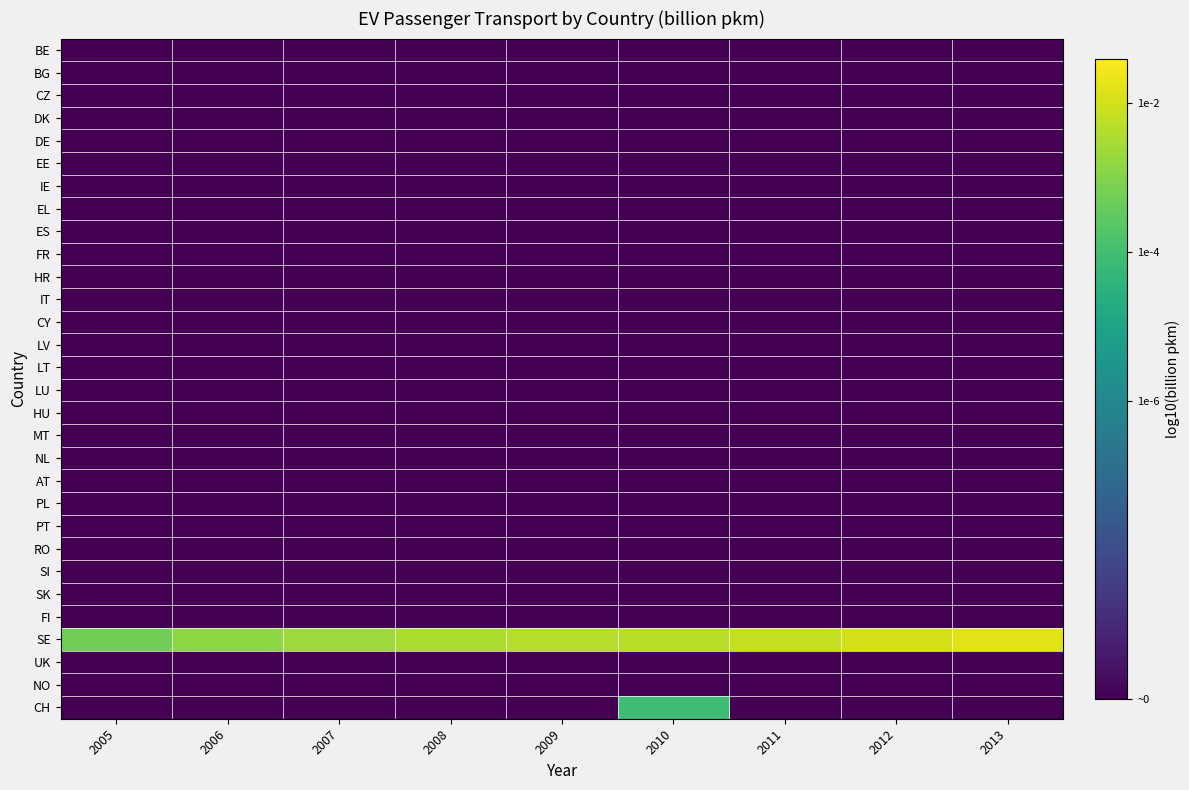

Reading right to left, what are all the values shown in this chart?

BE: 2013=-10.0	2012=-10.0	2011=-10.0	2010=-10.0	2009=-10.0	2008=-10.0	2007=-10.0	2006=-10.0	2005=-10.0
BG: 2013=-10.0	2012=-10.0	2011=-10.0	2010=-10.0	2009=-10.0	2008=-10.0	2007=-10.0	2006=-10.0	2005=-10.0
CZ: 2013=-10.0	2012=-10.0	2011=-10.0	2010=-10.0	2009=-10.0	2008=-10.0	2007=-10.0	2006=-10.0	2005=-10.0
DK: 2013=-10.0	2012=-10.0	2011=-10.0	2010=-10.0	2009=-10.0	2008=-10.0	2007=-10.0	2006=-10.0	2005=-10.0
DE: 2013=-10.0	2012=-10.0	2011=-10.0	2010=-10.0	2009=-10.0	2008=-10.0	2007=-10.0	2006=-10.0	2005=-10.0
EE: 2013=-10.0	2012=-10.0	2011=-10.0	2010=-10.0	2009=-10.0	2008=-10.0	2007=-10.0	2006=-10.0	2005=-10.0
IE: 2013=-10.0	2012=-10.0	2011=-10.0	2010=-10.0	2009=-10.0	2008=-10.0	2007=-10.0	2006=-10.0	2005=-10.0
EL: 2013=-10.0	2012=-10.0	2011=-10.0	2010=-10.0	2009=-10.0	2008=-10.0	2007=-10.0	2006=-10.0	2005=-10.0
ES: 2013=-10.0	2012=-10.0	2011=-10.0	2010=-10.0	2009=-10.0	2008=-10.0	2007=-10.0	2006=-10.0	2005=-10.0
FR: 2013=-10.0	2012=-10.0	2011=-10.0	2010=-10.0	2009=-10.0	2008=-10.0	2007=-10.0	2006=-10.0	2005=-10.0
HR: 2013=-10.0	2012=-10.0	2011=-10.0	2010=-10.0	2009=-10.0	2008=-10.0	2007=-10.0	2006=-10.0	2005=-10.0
IT: 2013=-10.0	2012=-10.0	2011=-10.0	2010=-10.0	2009=-10.0	2008=-10.0	2007=-10.0	2006=-10.0	2005=-10.0
CY: 2013=-10.0	2012=-10.0	2011=-10.0	2010=-10.0	2009=-10.0	2008=-10.0	2007=-10.0	2006=-10.0	2005=-10.0
LV: 2013=-10.0	2012=-10.0	2011=-10.0	2010=-10.0	2009=-10.0	2008=-10.0	2007=-10.0	2006=-10.0	2005=-10.0
LT: 2013=-10.0	2012=-10.0	2011=-10.0	2010=-10.0	2009=-10.0	2008=-10.0	2007=-10.0	2006=-10.0	2005=-10.0
LU: 2013=-10.0	2012=-10.0	2011=-10.0	2010=-10.0	2009=-10.0	2008=-10.0	2007=-10.0	2006=-10.0	2005=-10.0
HU: 2013=-10.0	2012=-10.0	2011=-10.0	2010=-10.0	2009=-10.0	2008=-10.0	2007=-10.0	2006=-10.0	2005=-10.0
MT: 2013=-10.0	2012=-10.0	2011=-10.0	2010=-10.0	2009=-10.0	2008=-10.0	2007=-10.0	2006=-10.0	2005=-10.0
NL: 2013=-10.0	2012=-10.0	2011=-10.0	2010=-10.0	2009=-10.0	2008=-10.0	2007=-10.0	2006=-10.0	2005=-10.0
AT: 2013=-10.0	2012=-10.0	2011=-10.0	2010=-10.0	2009=-10.0	2008=-10.0	2007=-10.0	2006=-10.0	2005=-10.0
PL: 2013=-10.0	2012=-10.0	2011=-10.0	2010=-10.0	2009=-10.0	2008=-10.0	2007=-10.0	2006=-10.0	2005=-10.0
PT: 2013=-10.0	2012=-10.0	2011=-10.0	2010=-10.0	2009=-10.0	2008=-10.0	2007=-10.0	2006=-10.0	2005=-10.0
RO: 2013=-10.0	2012=-10.0	2011=-10.0	2010=-10.0	2009=-10.0	2008=-10.0	2007=-10.0	2006=-10.0	2005=-10.0
SI: 2013=-10.0	2012=-10.0	2011=-10.0	2010=-10.0	2009=-10.0	2008=-10.0	2007=-10.0	2006=-10.0	2005=-10.0
SK: 2013=-10.0	2012=-10.0	2011=-10.0	2010=-10.0	2009=-10.0	2008=-10.0	2007=-10.0	2006=-10.0	2005=-10.0
FI: 2013=-10.0	2012=-10.0	2011=-10.0	2010=-10.0	2009=-10.0	2008=-10.0	2007=-10.0	2006=-10.0	2005=-10.0
SE: 2013=-1.8	2012=-2.0	2011=-2.2	2010=-2.3	2009=-2.4	2008=-2.5	2007=-2.7	2006=-2.9	2005=-3.3
UK: 2013=-10.0	2012=-10.0	2011=-10.0	2010=-10.0	2009=-10.0	2008=-10.0	2007=-10.0	2006=-10.0	2005=-10.0
NO: 2013=-10.0	2012=-10.0	2011=-10.0	2010=-10.0	2009=-10.0	2008=-10.0	2007=-10.0	2006=-10.0	2005=-10.0
CH: 2013=-10.0	2012=-10.0	2011=-10.0	2010=-4.1	2009=-10.0	2008=-10.0	2007=-10.0	2006=-10.0	2005=-10.0